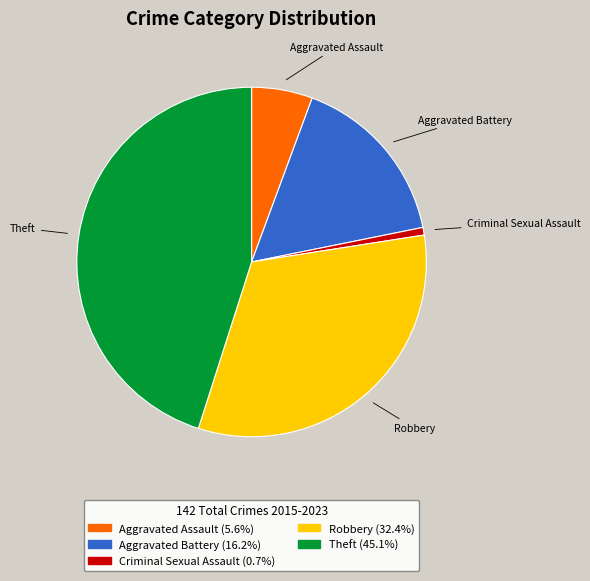

Is there any slice that represents more than half of the pie?

No